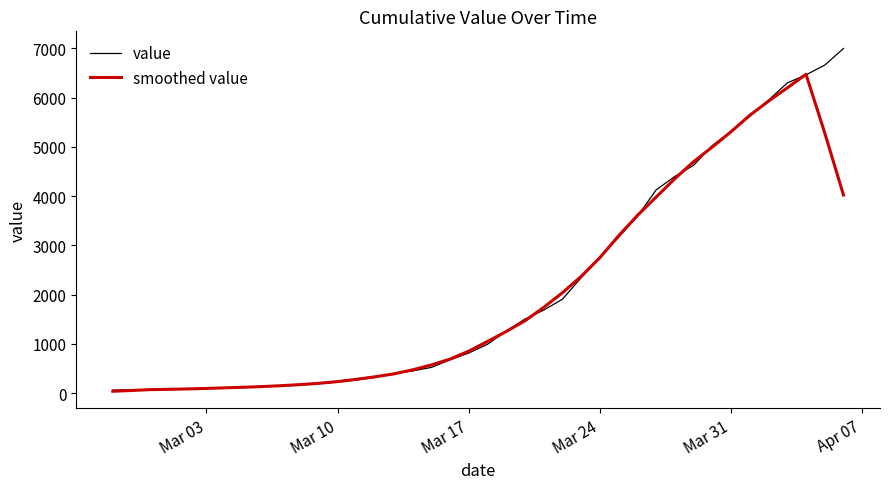

What are all the series names shown in the legend?

value, smoothed value